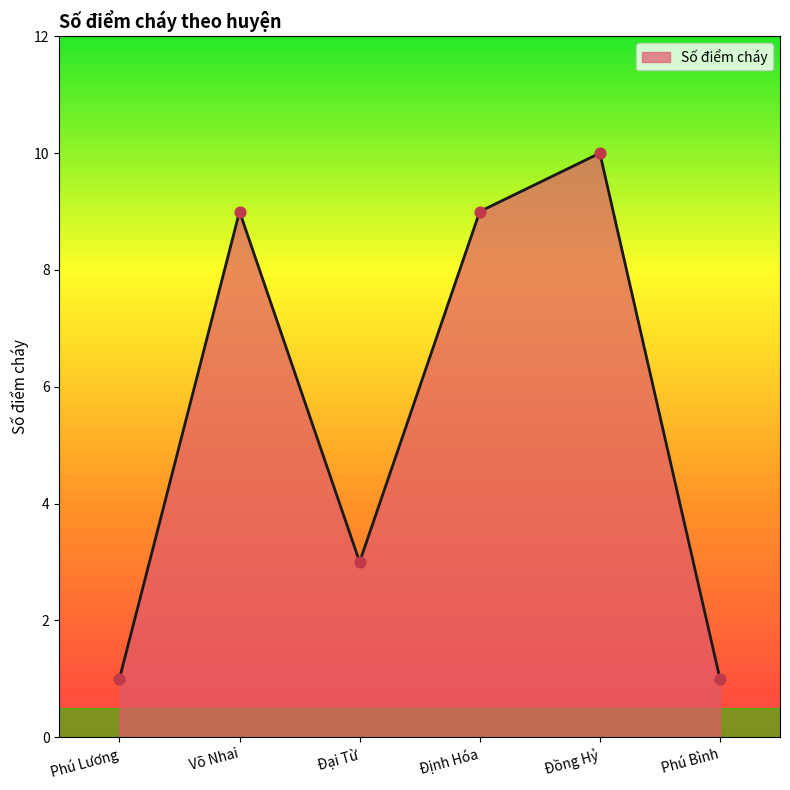

What is the ratio of the value at Định Hóa to the value at Đại Từ?

3.0